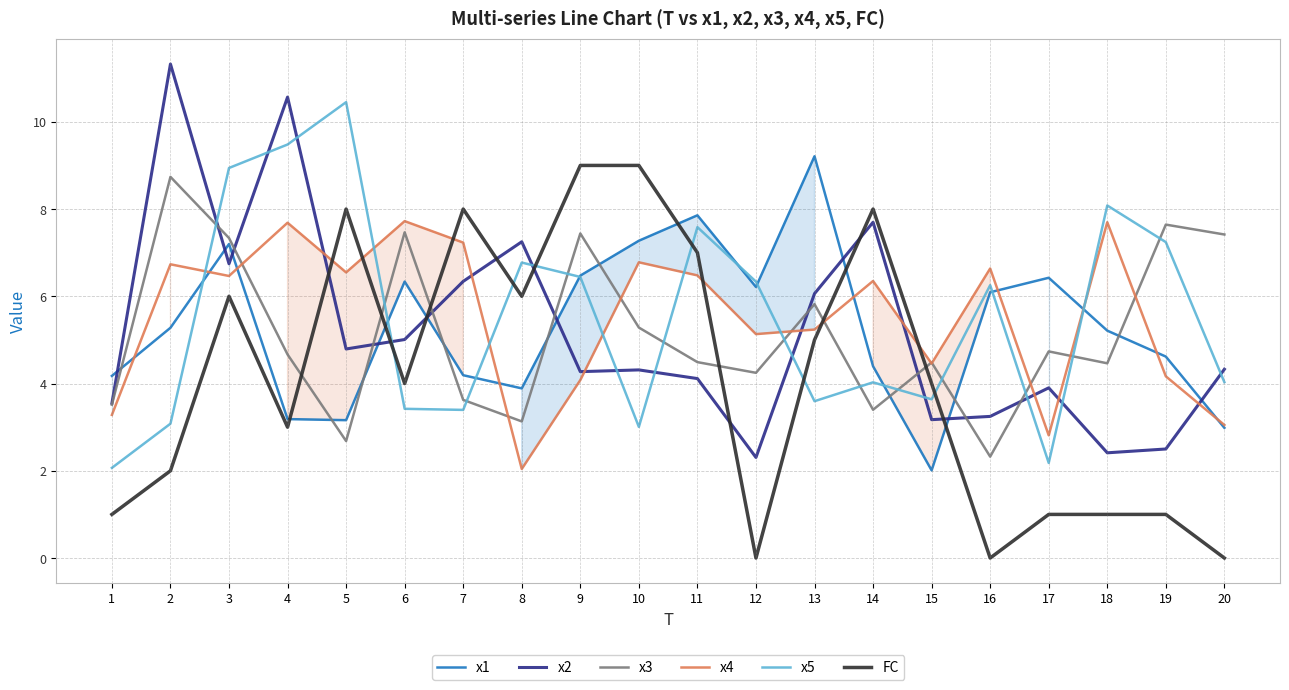

True or false: x4 and x1 cross at least once.

True